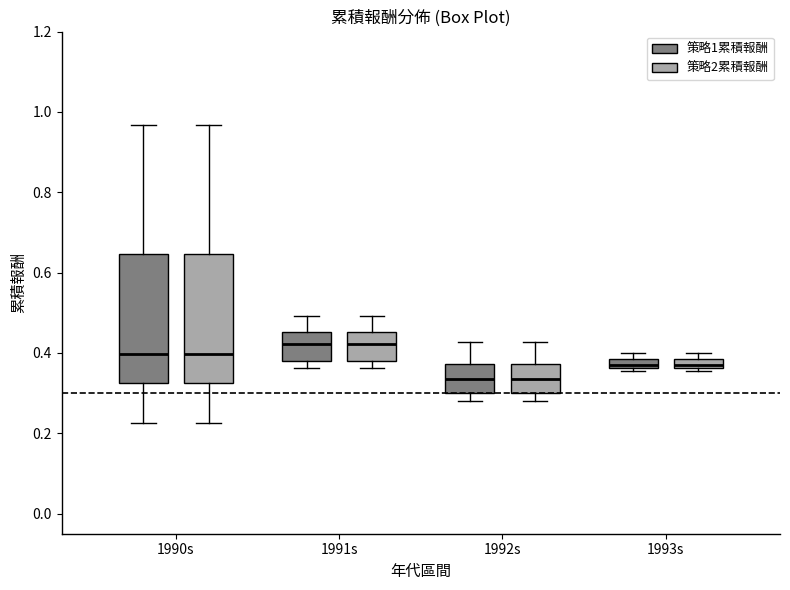

Where is the upper edge of the box for 1990s (策略2累積報酬) on the y-axis? The values are not printed on the chart, so give them approximately, as read against the axis.

0.64